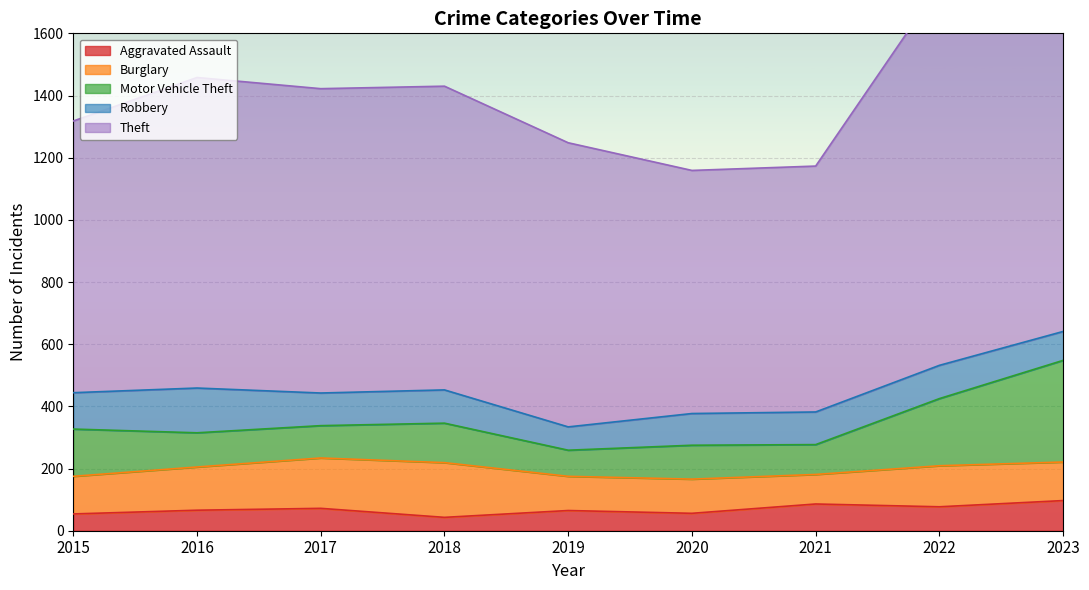

What is the lowest value of the Aggravated Assault series?

43